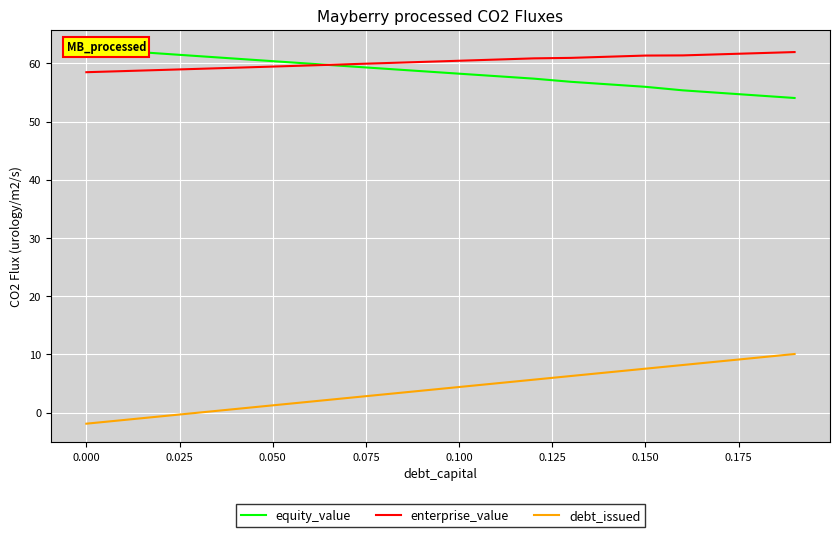

What is the lowest value of the enterprise_value series?

58.5